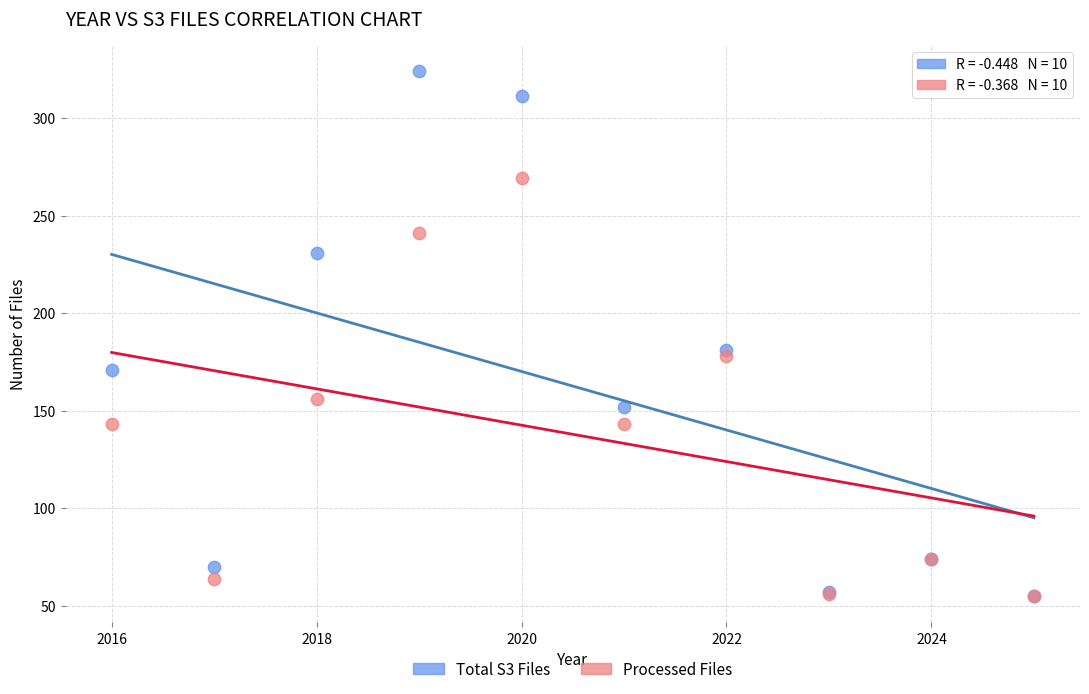

Across all series, what Y value is closest to 189?

181